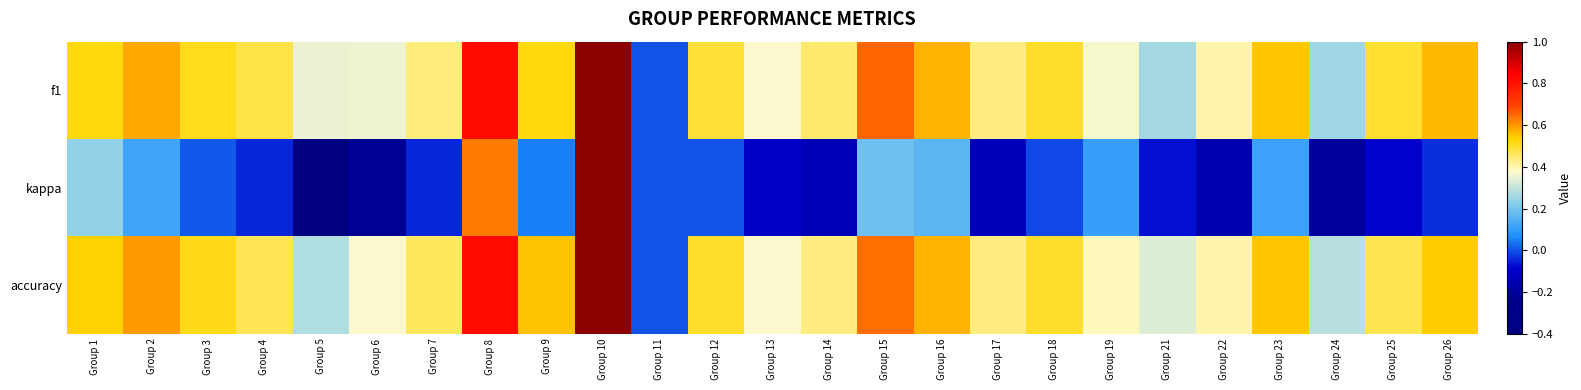

What is the smallest value displayed?

-0.4